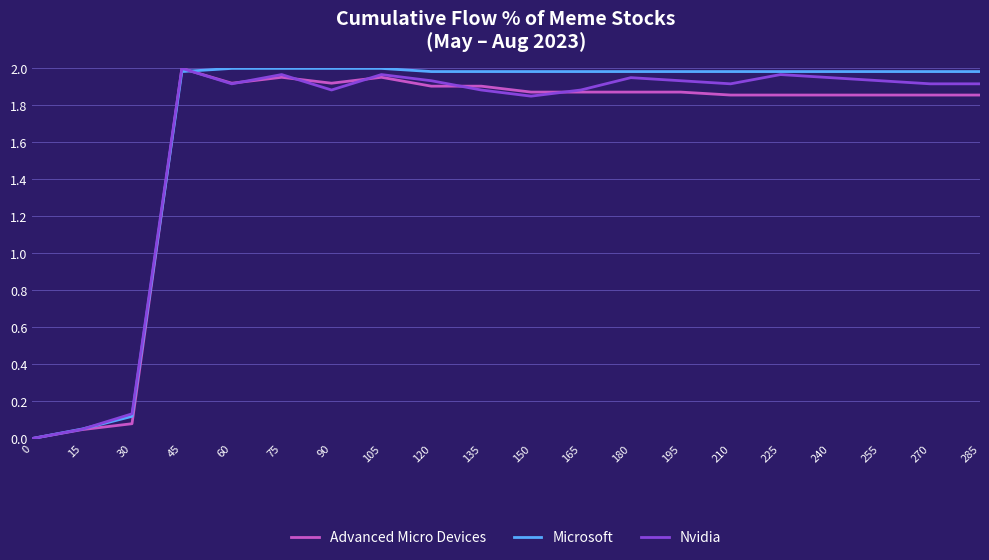

In Nvidia, how many points are higher than both neighbors (excluding endpoints)?

5